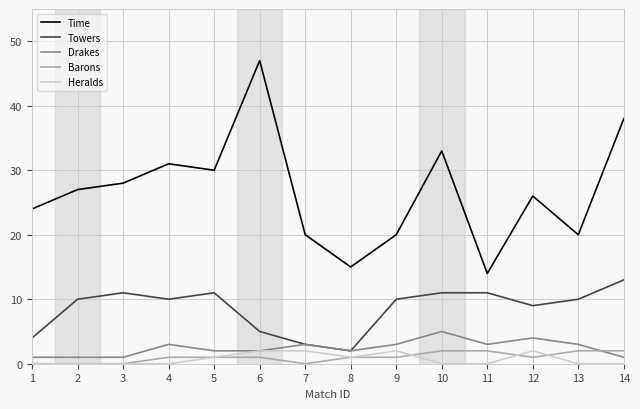

What is the total value across all series at 14?

54